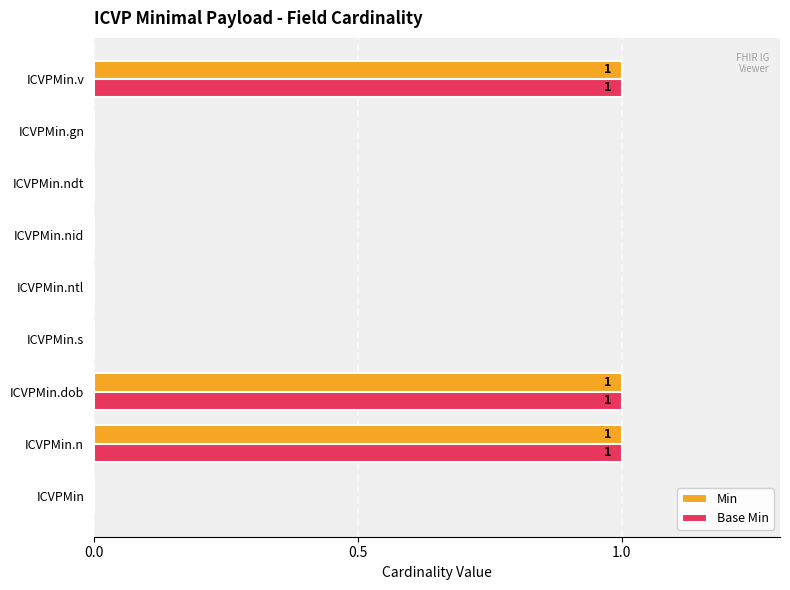

How many series are shown in this chart?

2